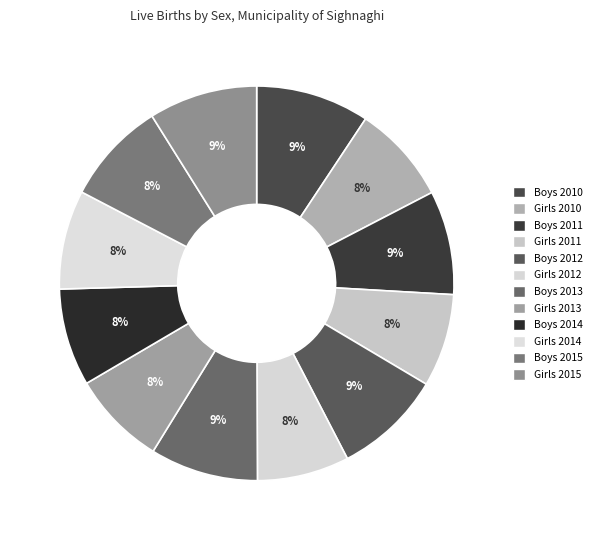

How many slices are in this pie chart?

12